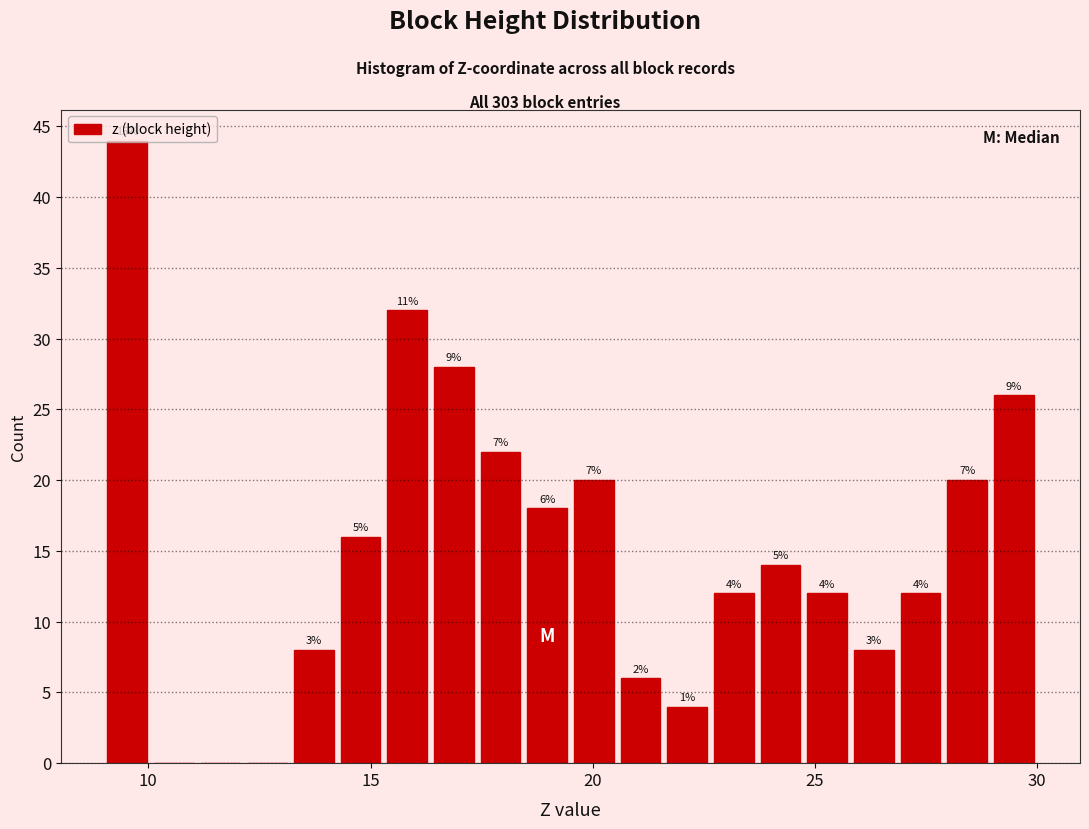

Read against the x-axis, roughly where is the centre of the tallest bar?

9.5